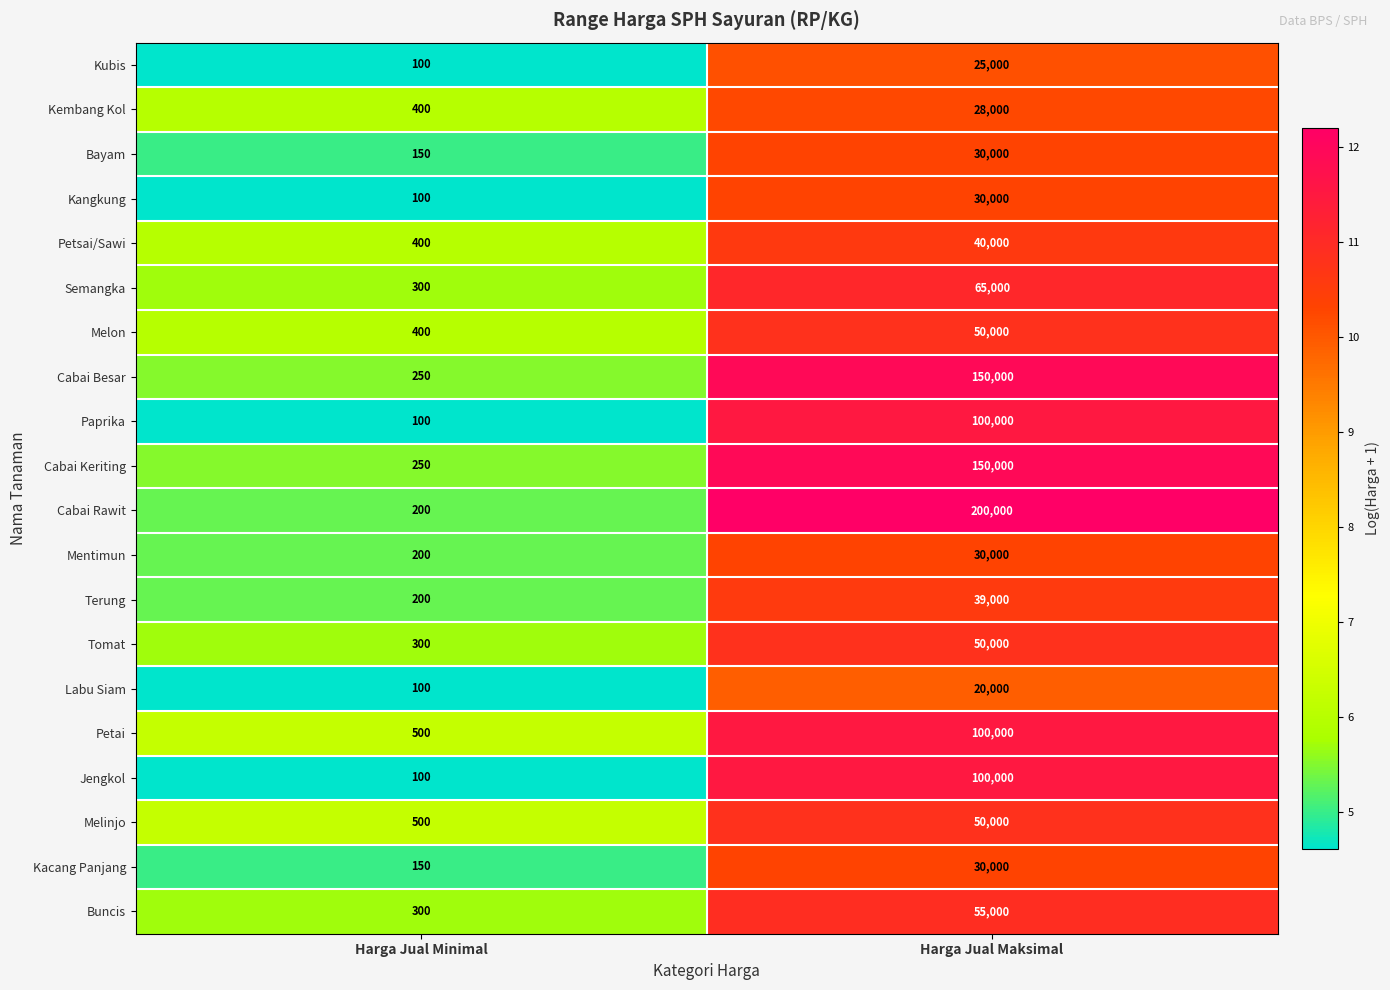

At which category does the chart reach its minimum across all series?

Harga Jual Minimal